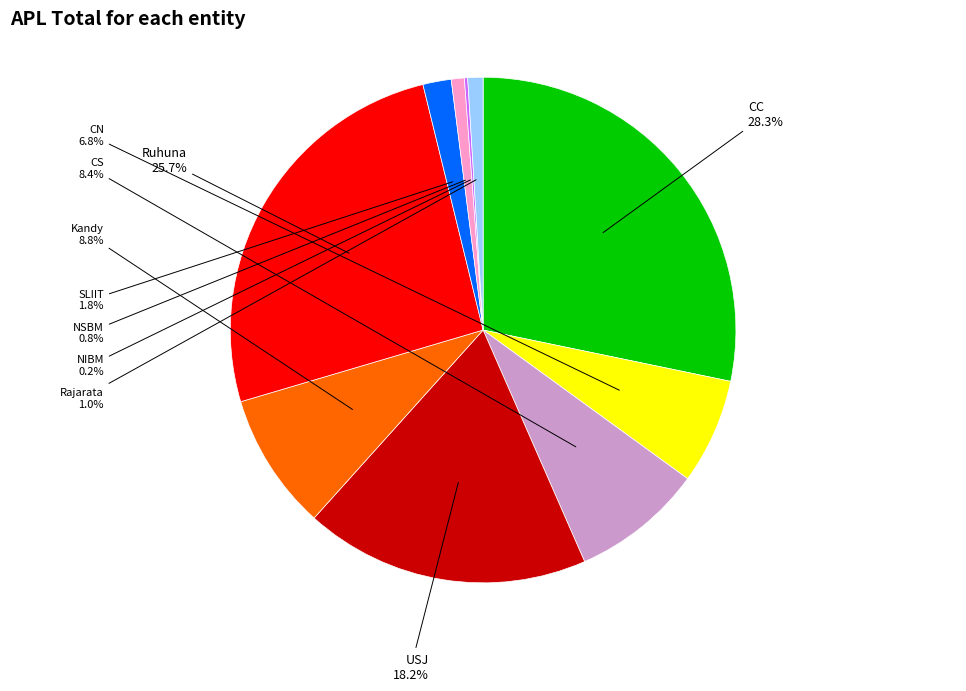

Count the number of slices in the pie.

10